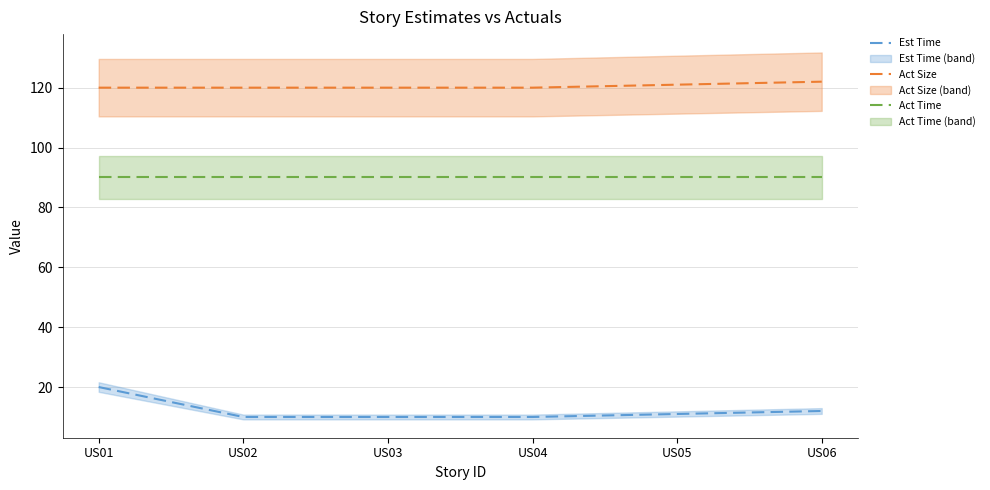

Reading left to right, what are all the values shown in this chart?

Est Time: US01=20	US02=10	US03=10	US04=10	US05=11	US06=12
Act Size: US01=120	US02=120	US03=120	US04=120	US05=121	US06=122
Act Time: US01=90	US02=90	US03=90	US04=90	US05=90	US06=90